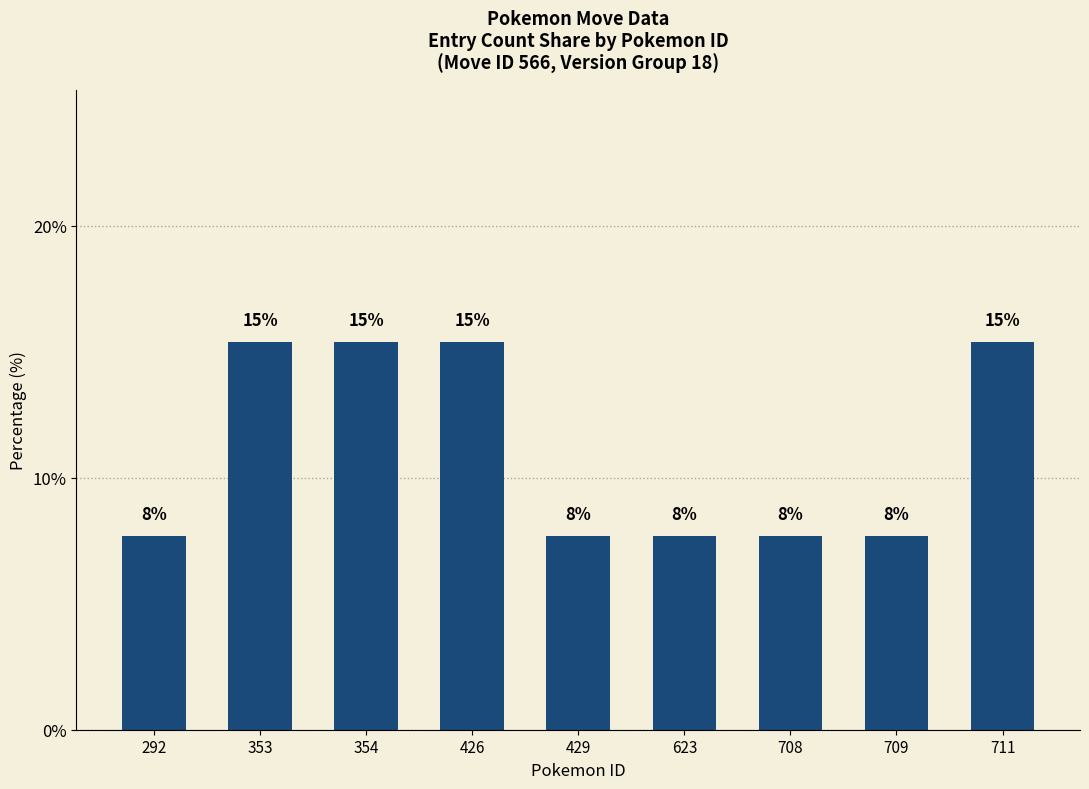

What is the change in value from 353 to 623?

-7.7